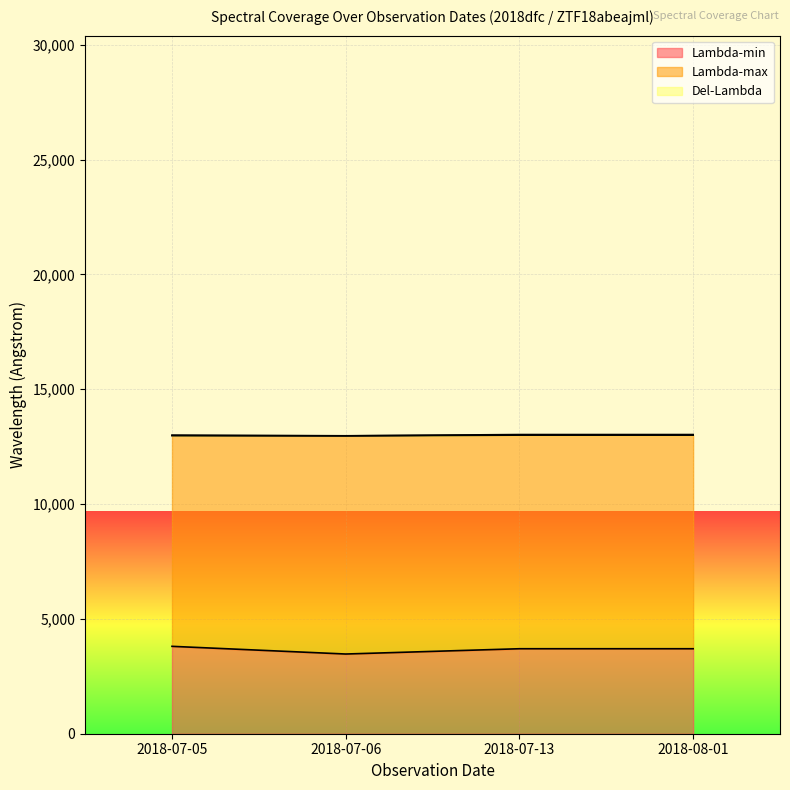

The value of Lambda-max at 2018-07-13 is 14178.0. True or false?

False